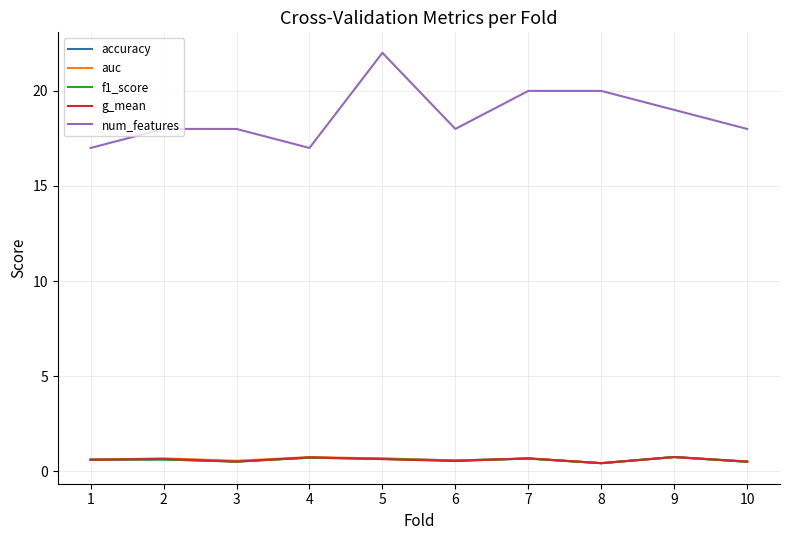

At which label is num_features closest to 19?

9